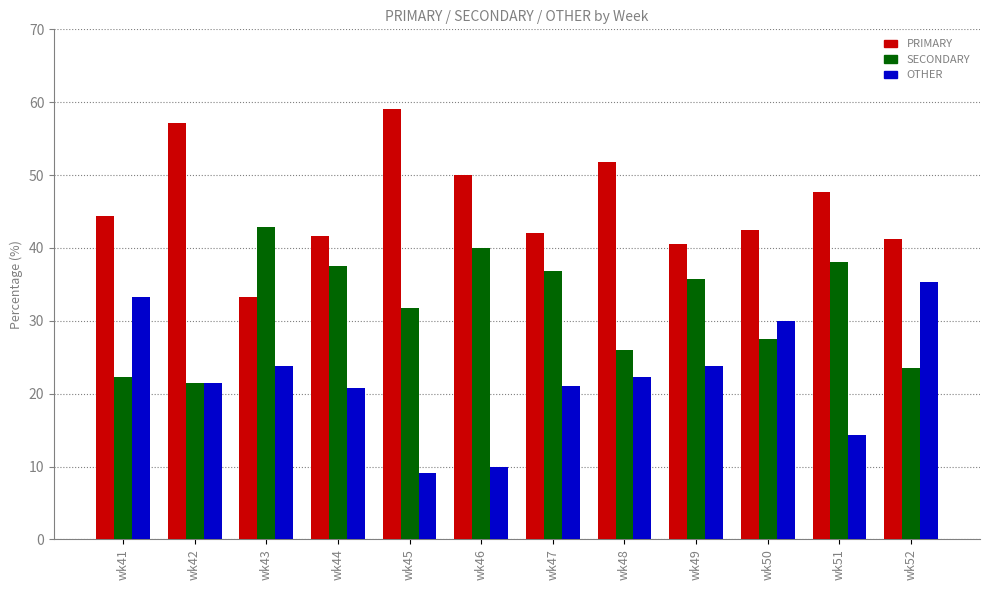

Rank the series at wk46 from lowest to highest value.

OTHER, SECONDARY, PRIMARY